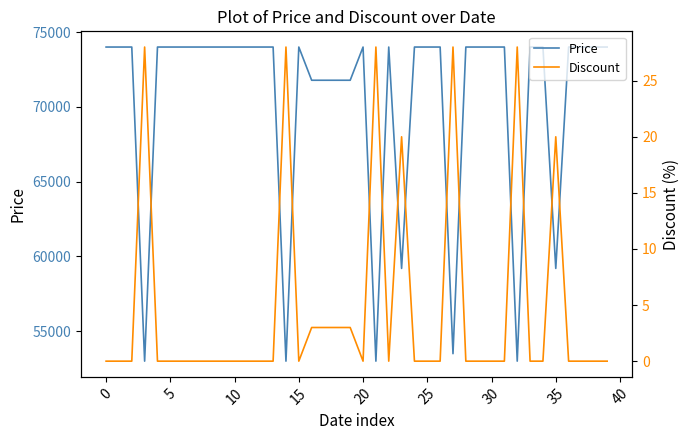

True or false: Price and Discount intersect in this chart.

False